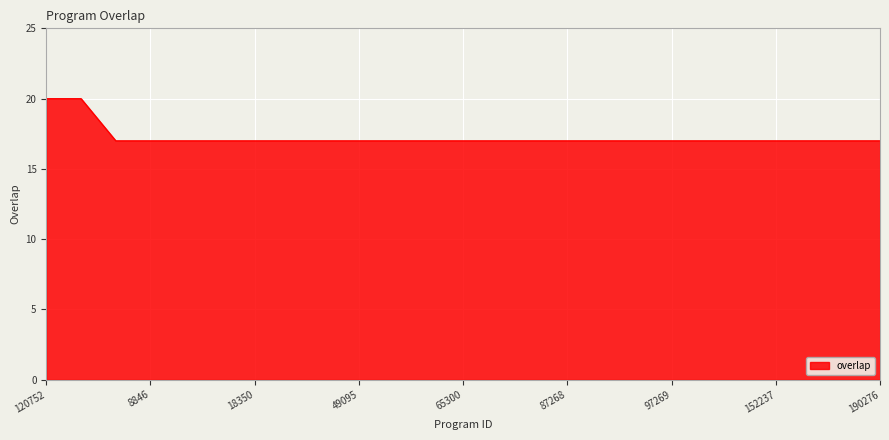

What is the greatest value displayed?

20